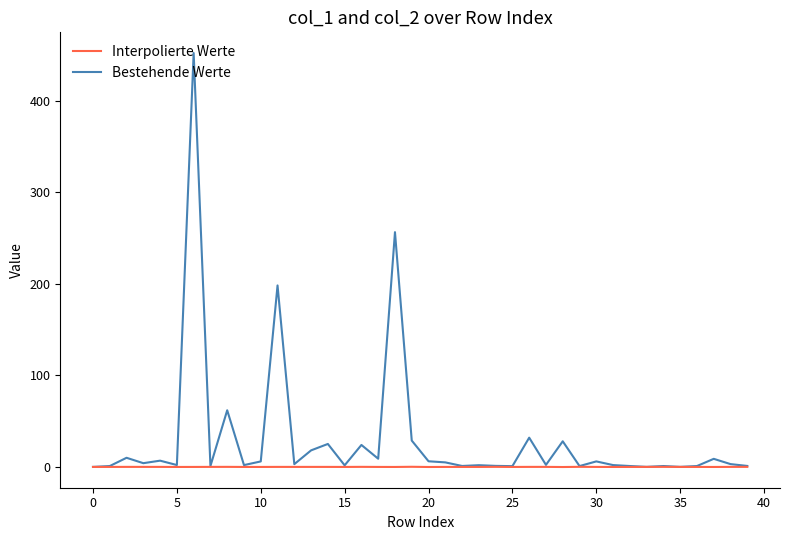

Does the chart have visible grid lines?

No